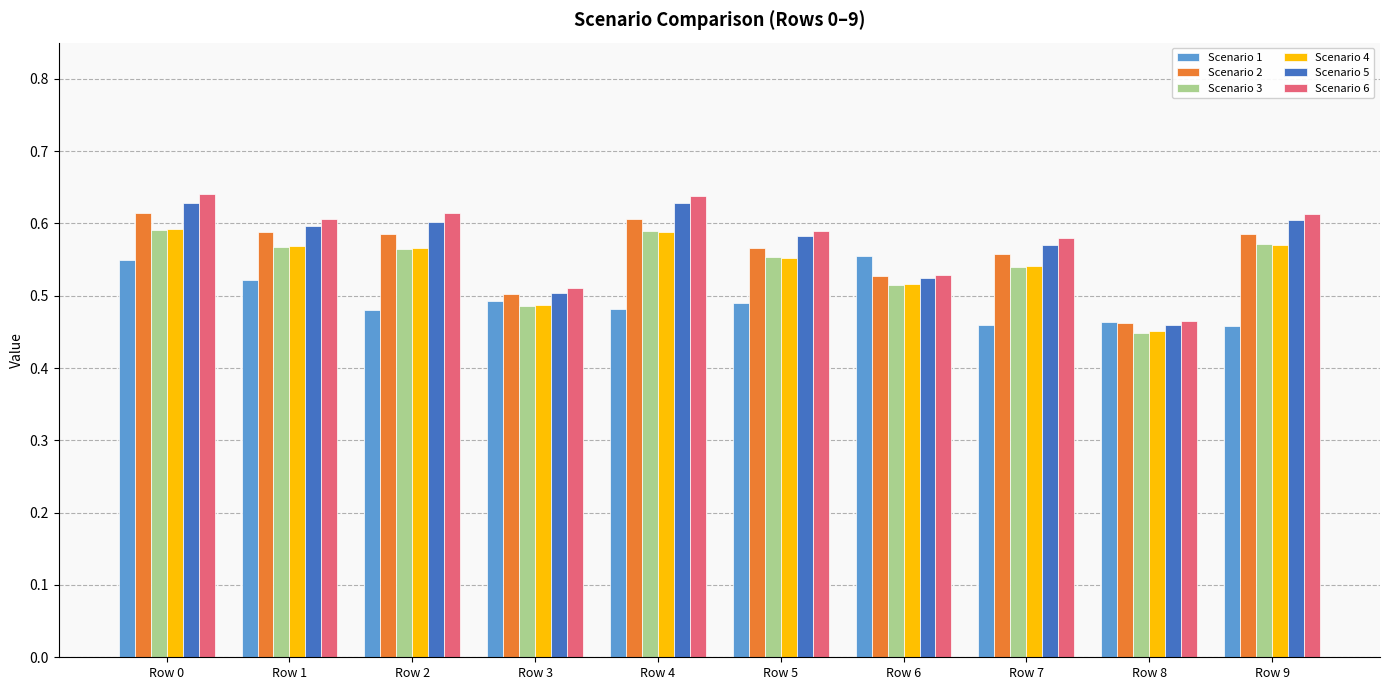

Is the value of Scenario 1 at Row 2 greater than the value of Scenario 6 at Row 6?

No